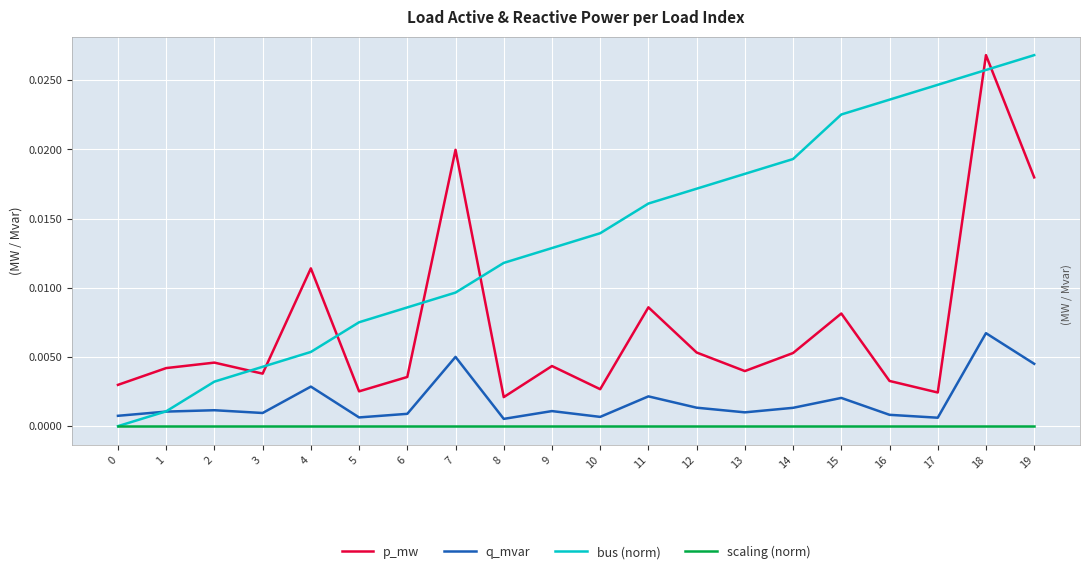

Which series has the widest spread of values?

bus (norm)